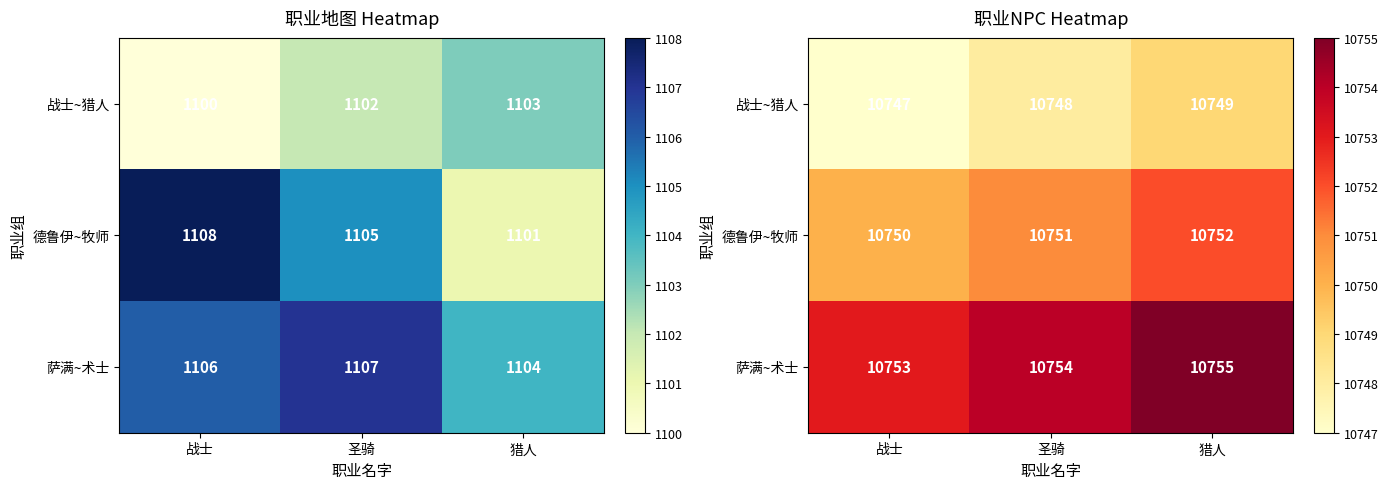

The 萨满~术士 series shows 10753 at 战士. True or false?

True